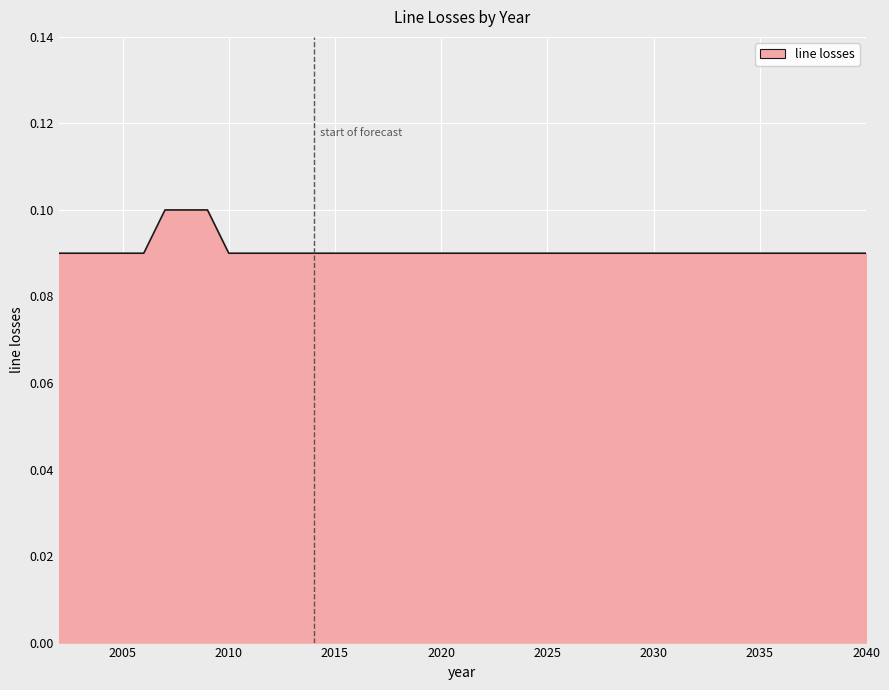

What is the minimum value shown in the chart?

0.1